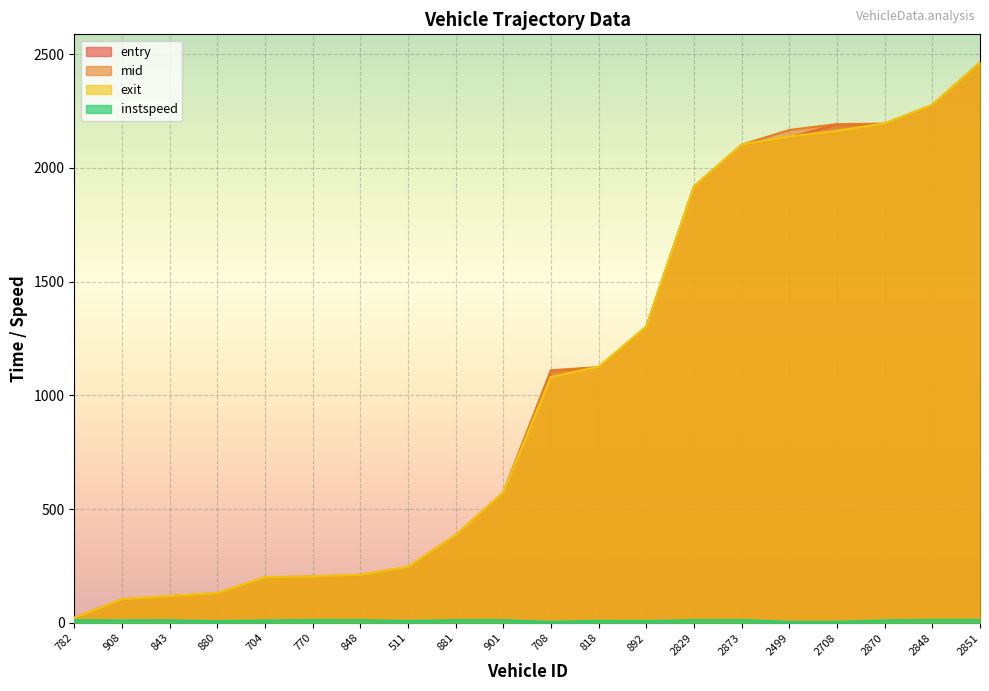

At which category is the sum across all series the highest?

2851